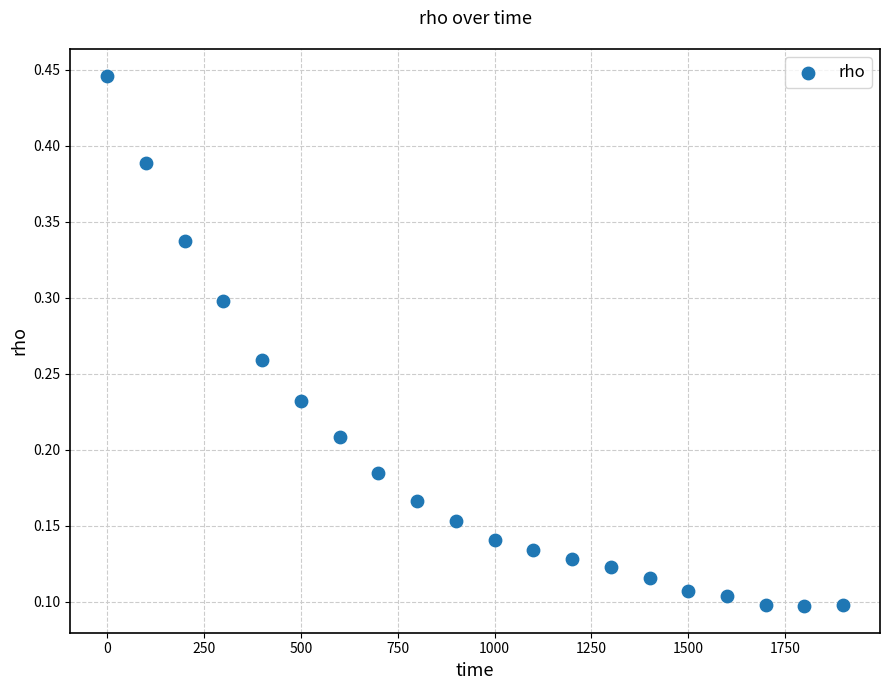

What is the range of X values (max minus min)?

1900.0